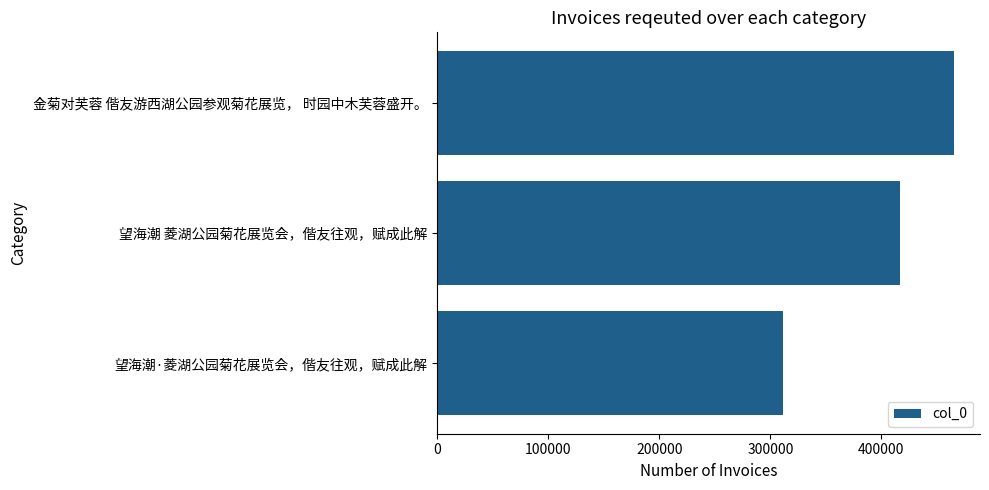

Which has a higher value, 金菊对芙蓉 偕友游西湖公园参观菊花展览， 时园中木芙蓉盛开。 or 望海潮·菱湖公园菊花展览会，偕友往观，赋成此解?

金菊对芙蓉 偕友游西湖公园参观菊花展览， 时园中木芙蓉盛开。